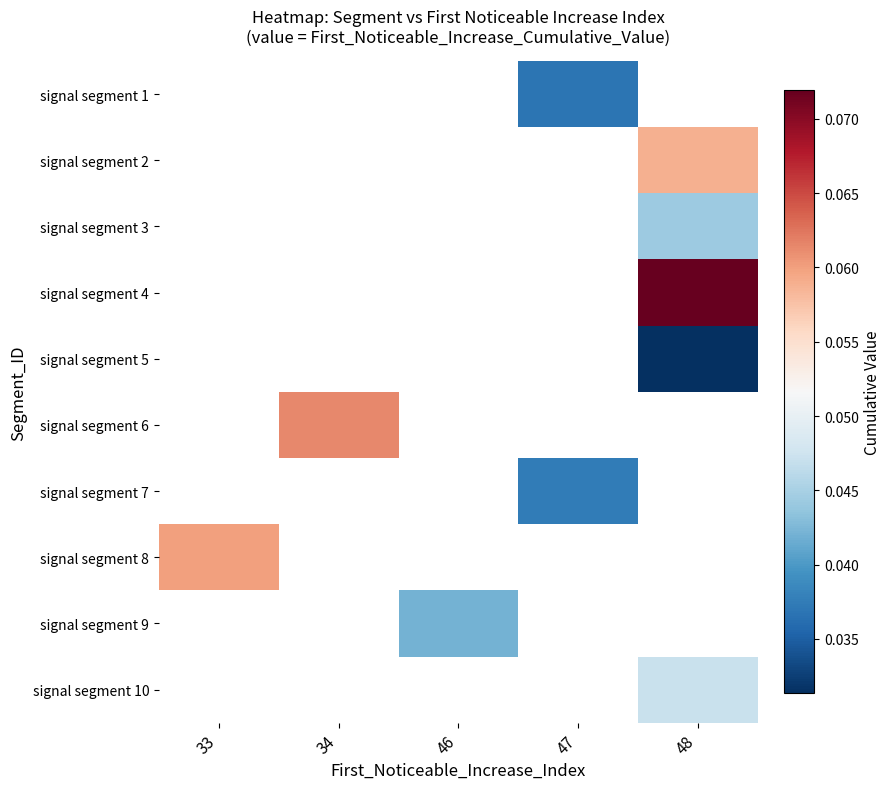

Between 47 and 46, which is larger?

46